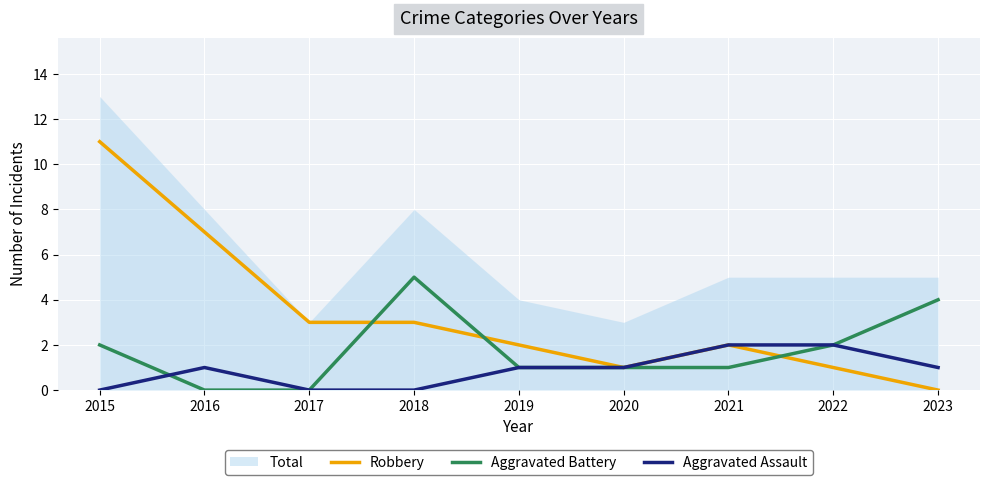

The value of Robbery at 2023 is 4. True or false?

False